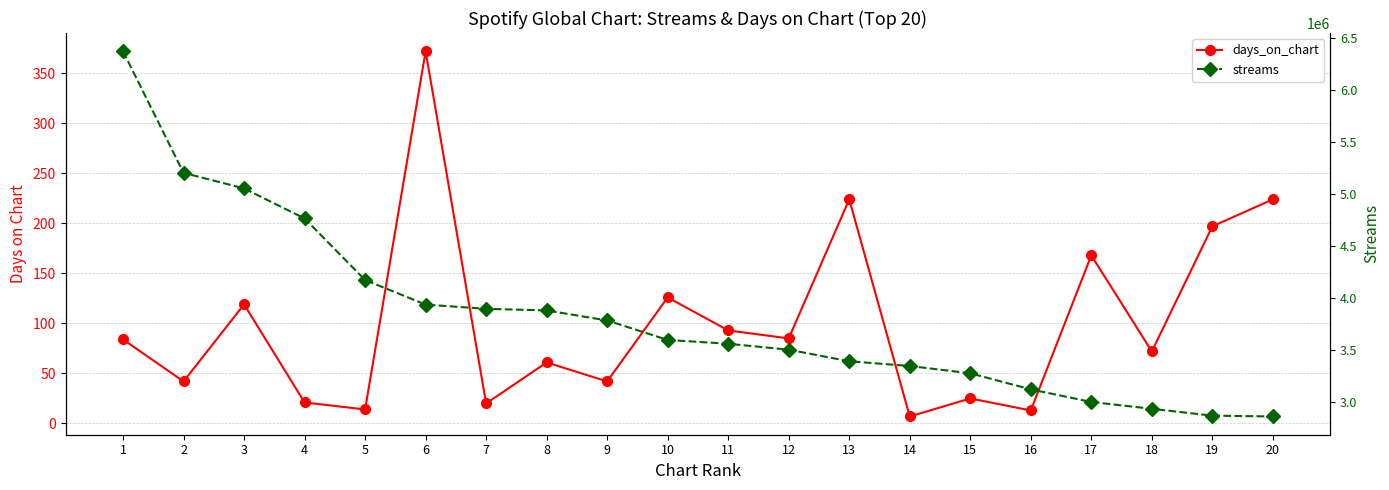

Reading right to left, list all the values displayed in this chart.

days_on_chart: 224	197	72	168	13	25	7	224	85	93	126	42	61	20	372	14	21	119	42	84
streams: 2860055	2867768	2933556	2999302	3120382	3274809	3344854	3390370	3501607	3558718	3595381	3782315	3879061	3894307	3935088	4171086	4762900	5051245	5200781	6369141